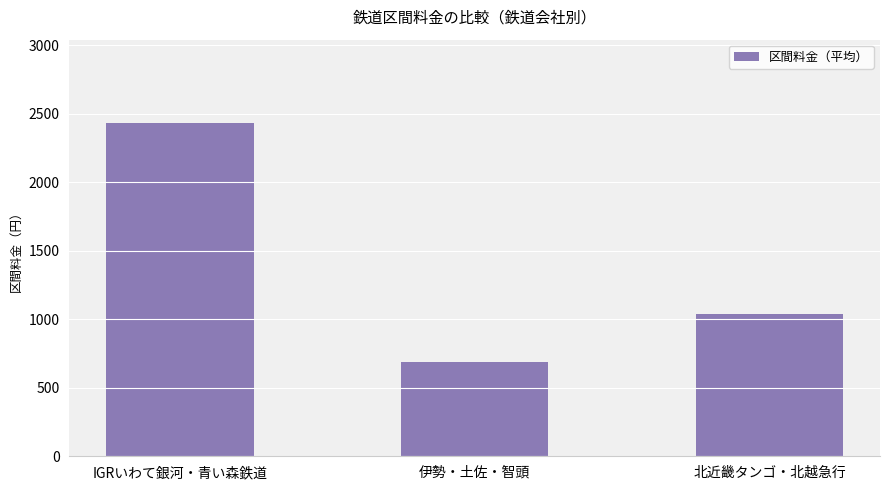

What is the label of the 3rd bar from the left?

北近畿タンゴ・北越急行